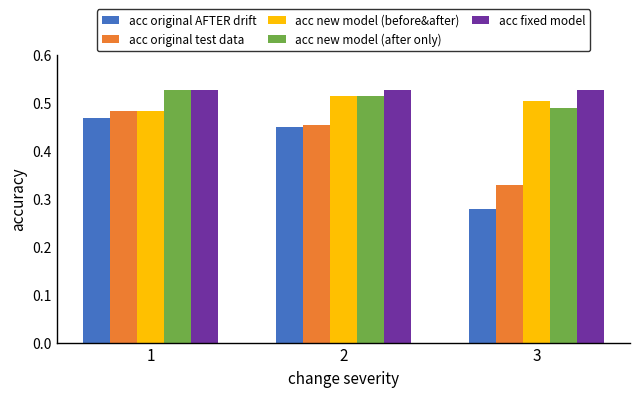

How many series are shown in this chart?

5